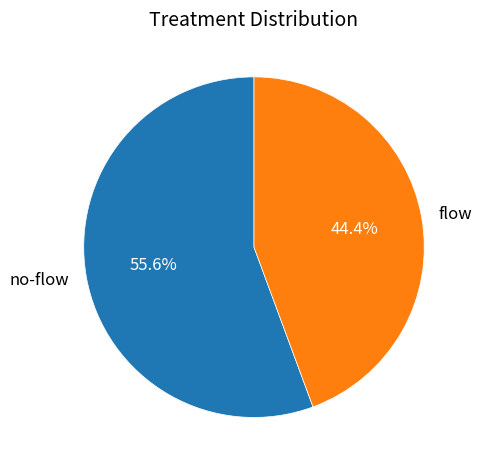

What percentage is the no-flow slice, to the nearest percent?

56%